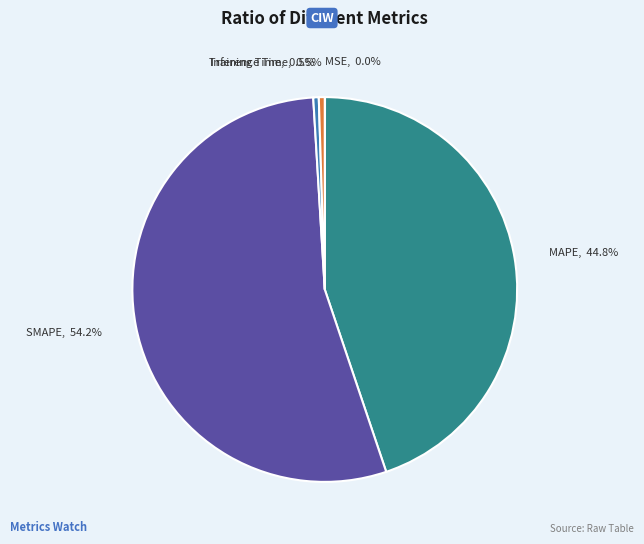

How much of the chart is everything except Training Time?

99.5%